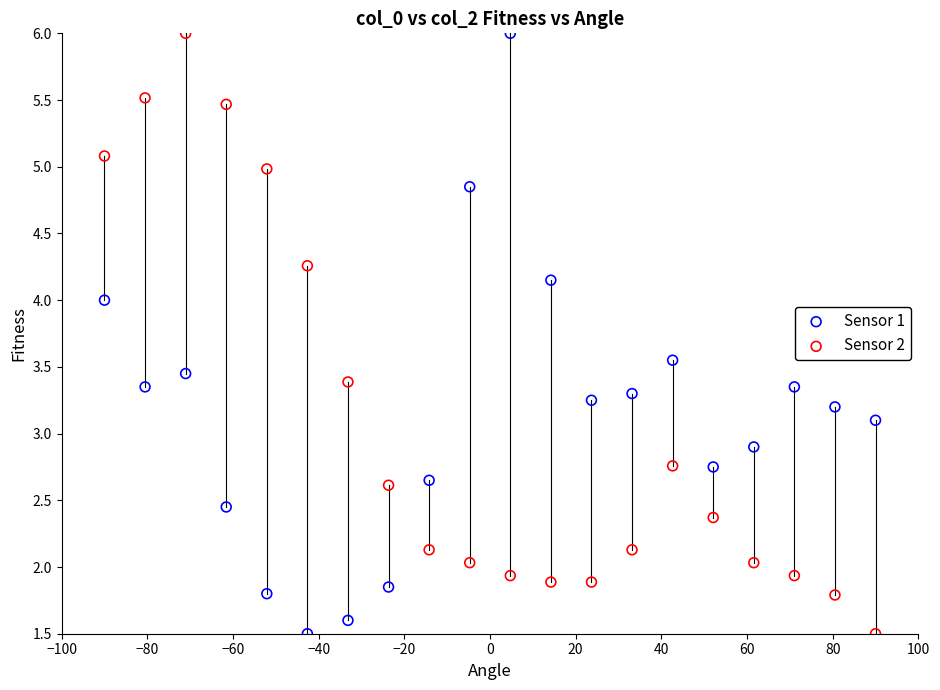

What are all the series names shown in the legend?

Sensor 1, Sensor 2